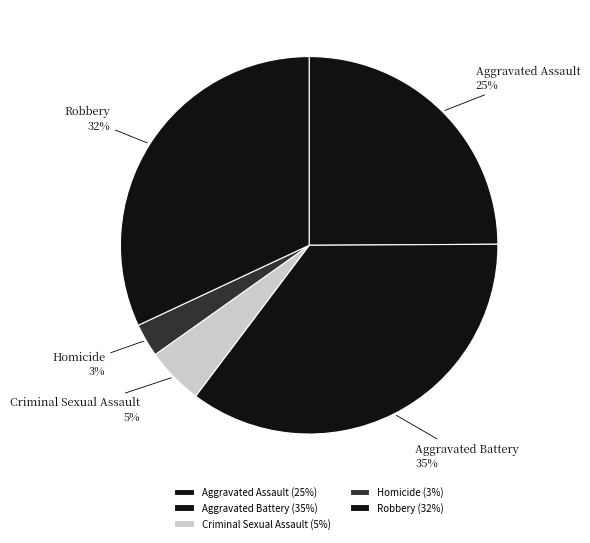

Approximately how many times larger is the value at Homicide compared to Criminal Sexual Assault?

0.6